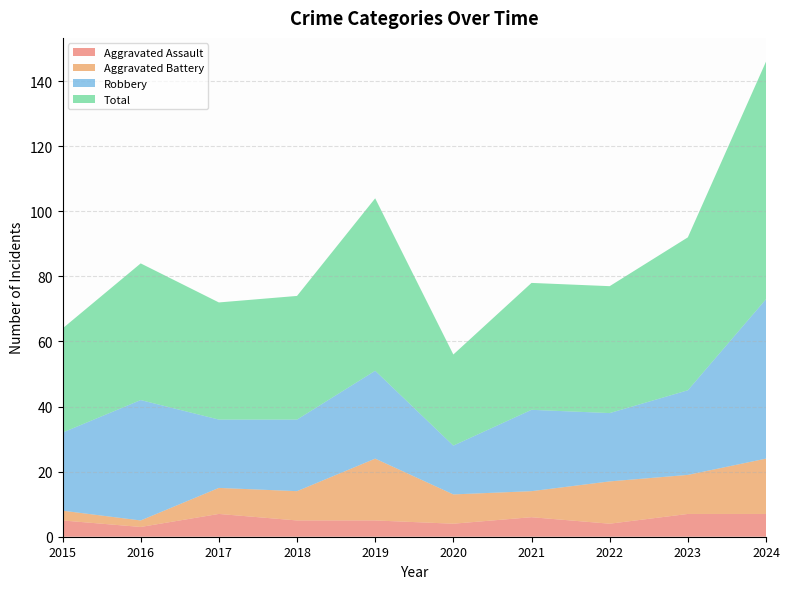

Reading left to right, list all the values displayed in this chart.

Aggravated Assault: 5	3	7	5	5	4	6	4	7	7
Aggravated Battery: 3	2	8	9	19	9	8	13	12	17
Robbery: 24	37	21	22	27	15	25	21	26	49
Total: 32	42	36	38	53	28	39	39	47	73